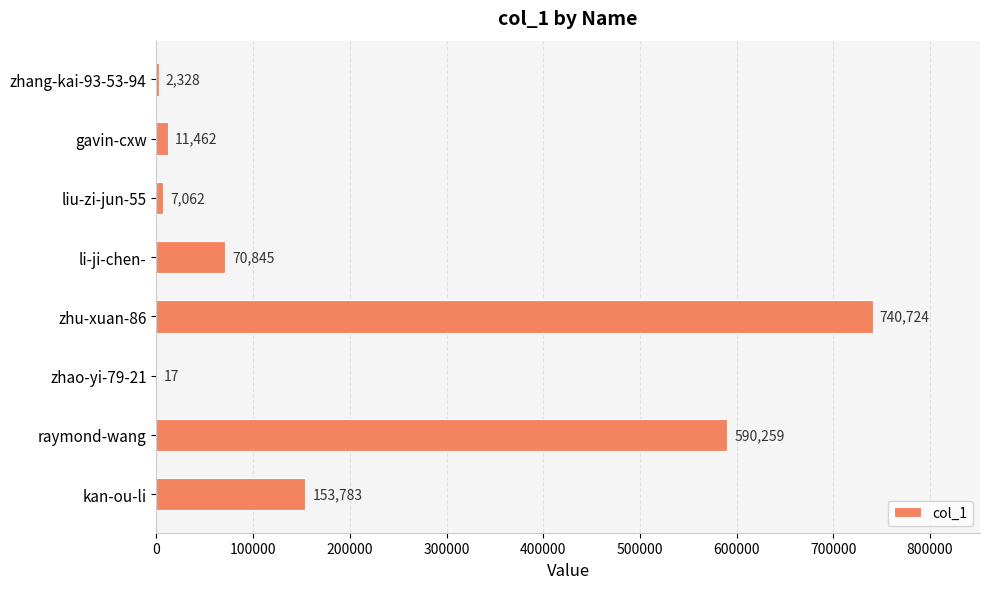

How many categories are shown in the chart?

8